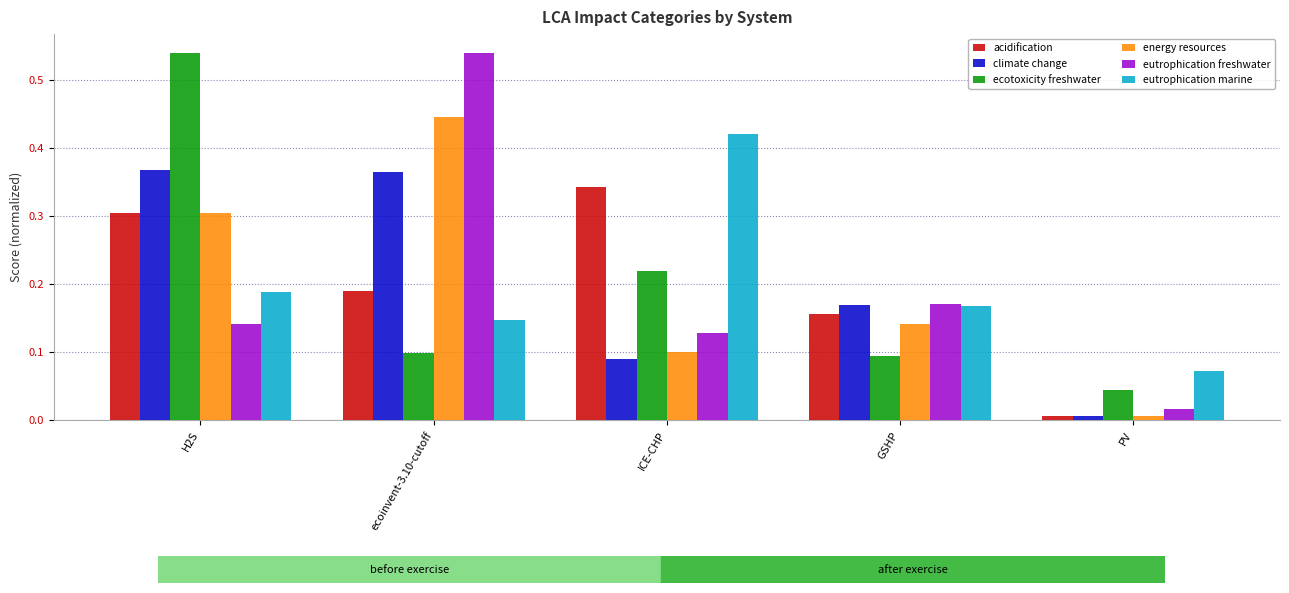

Which category has the lowest value in the eutrophication freshwater series?

PV